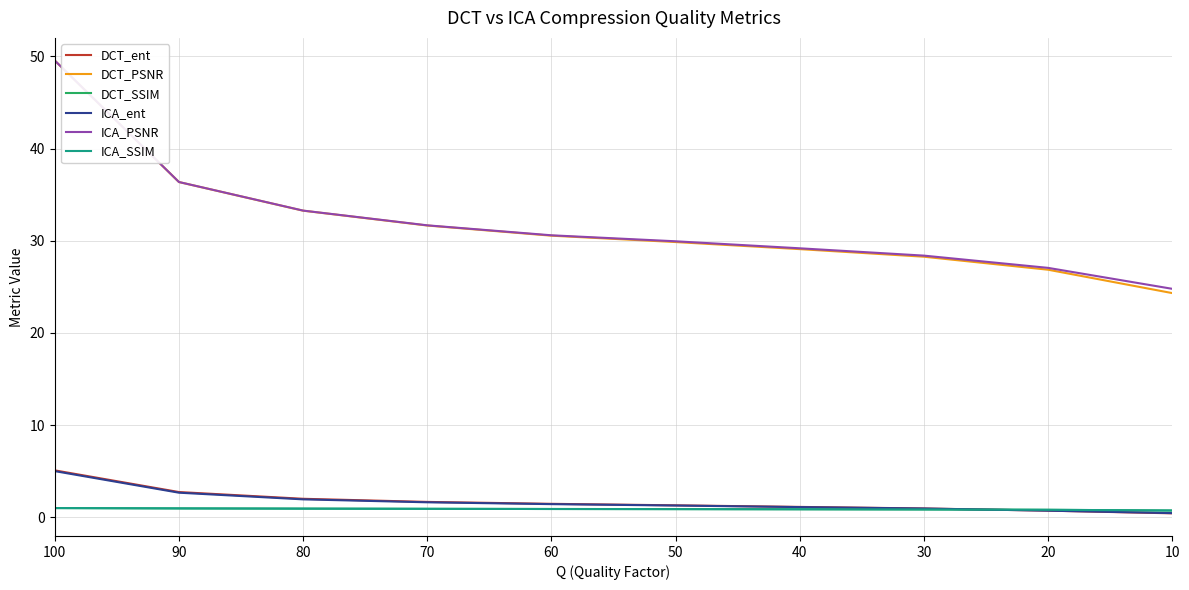

True or false: DCT_ent and ICA_ent intersect in this chart.

True